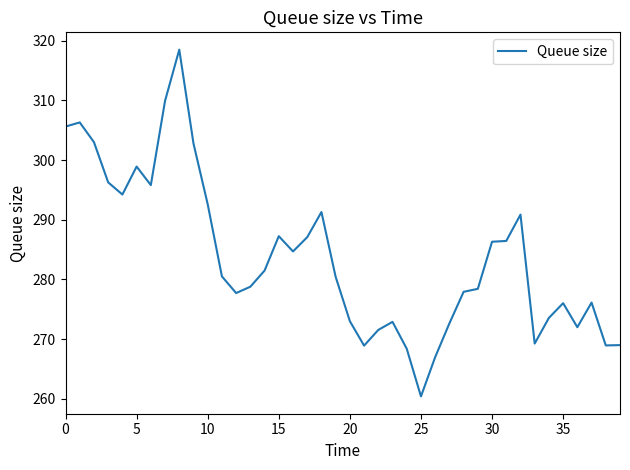

What is the difference between the maximum and minimum values?

58.1